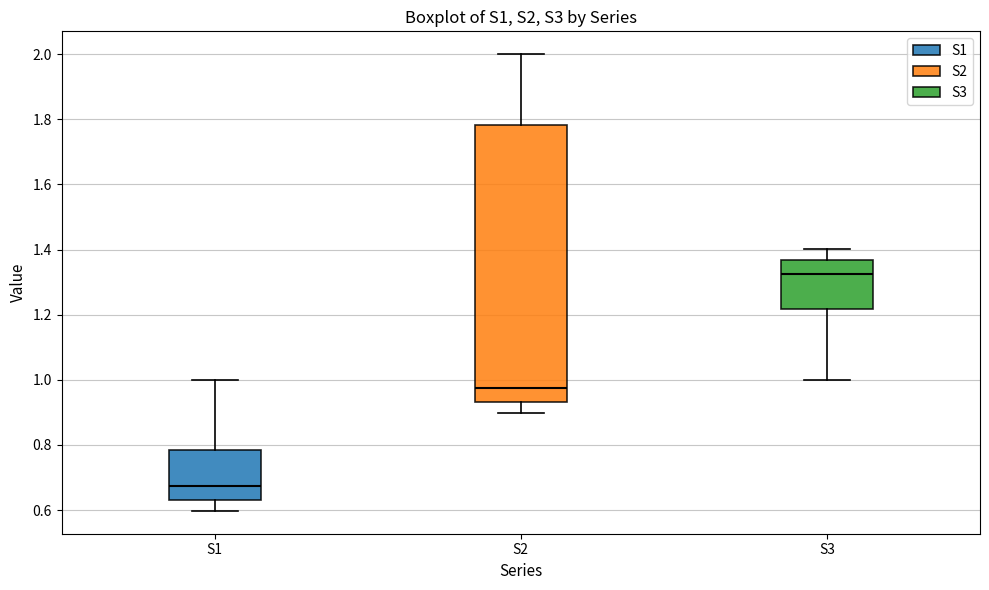

Which box has the lowest median line?

S1